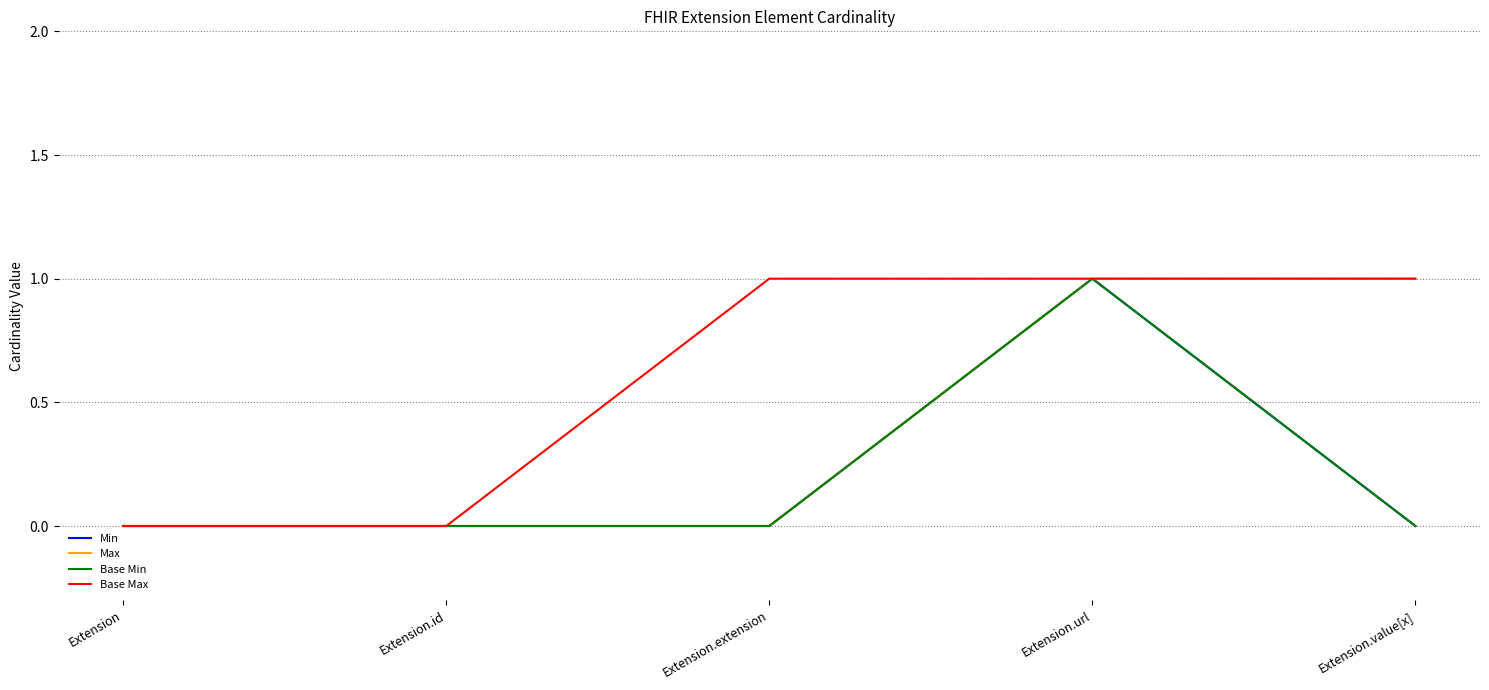

What is the difference between the maximum and minimum values in the Max series?

1